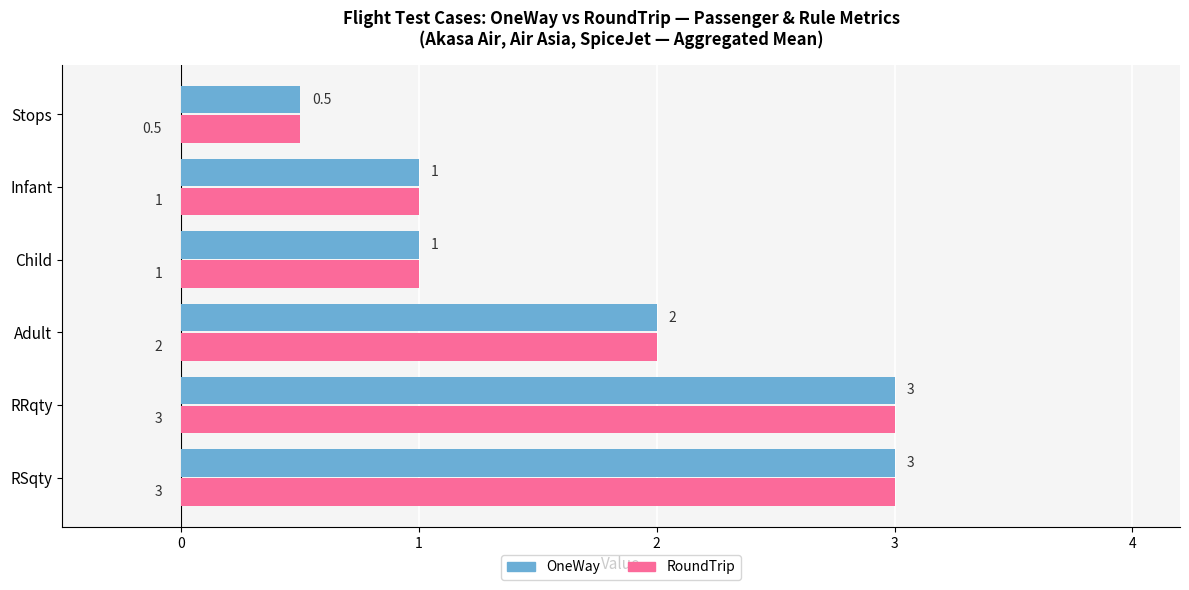

How many distinct data groups are displayed?

2